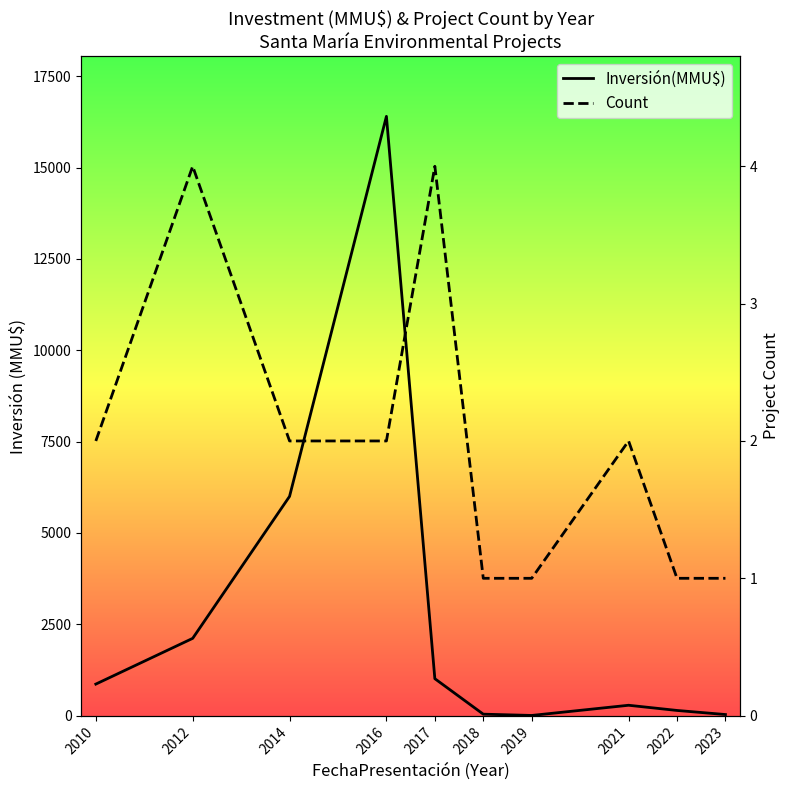

Rank the series by their average value, from lowest to highest.

Count, Inversión(MMU$)